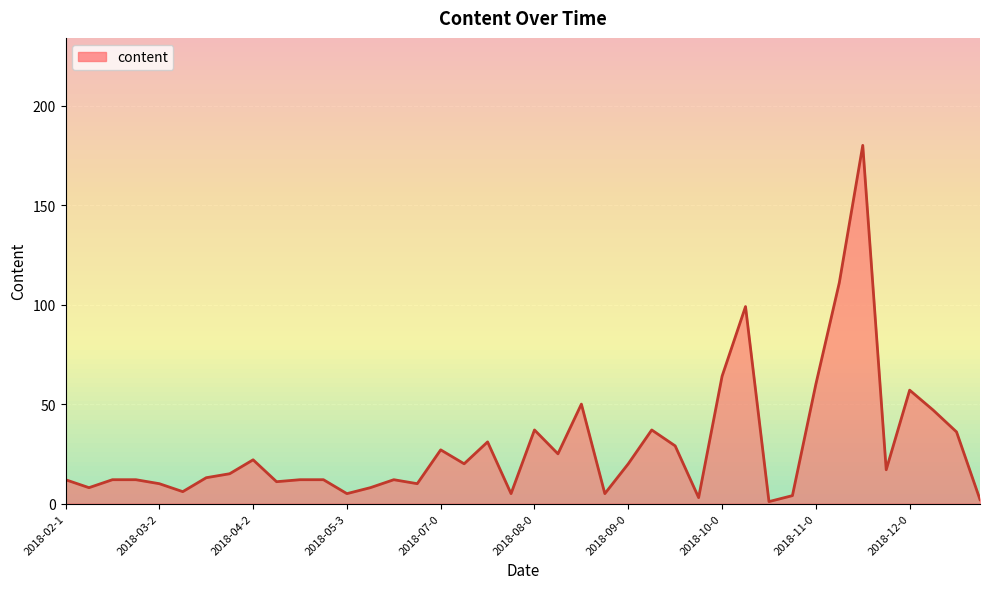

What is the greatest value displayed?

180